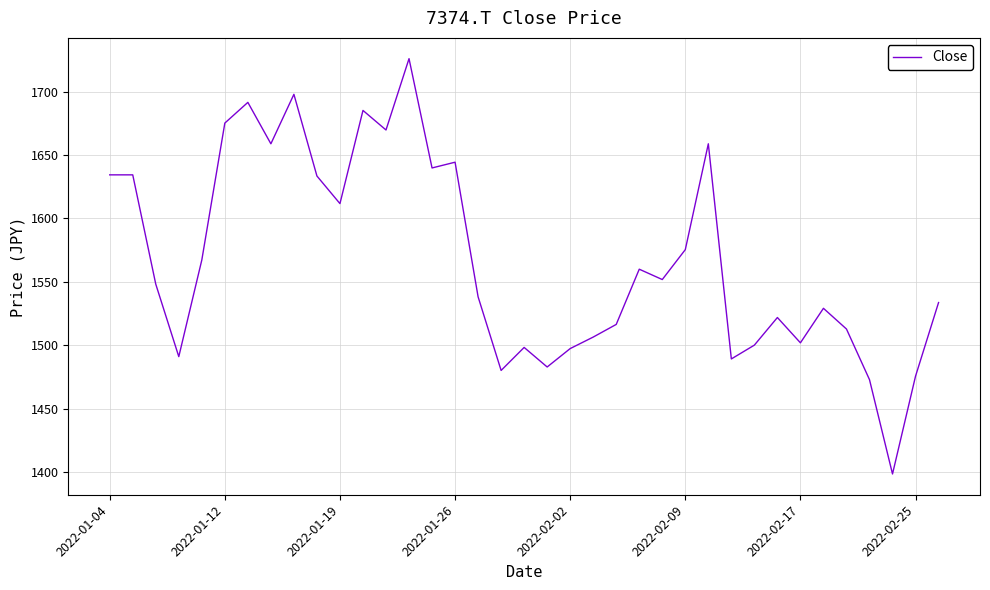

What is the minimum value shown in the chart?

1398.4